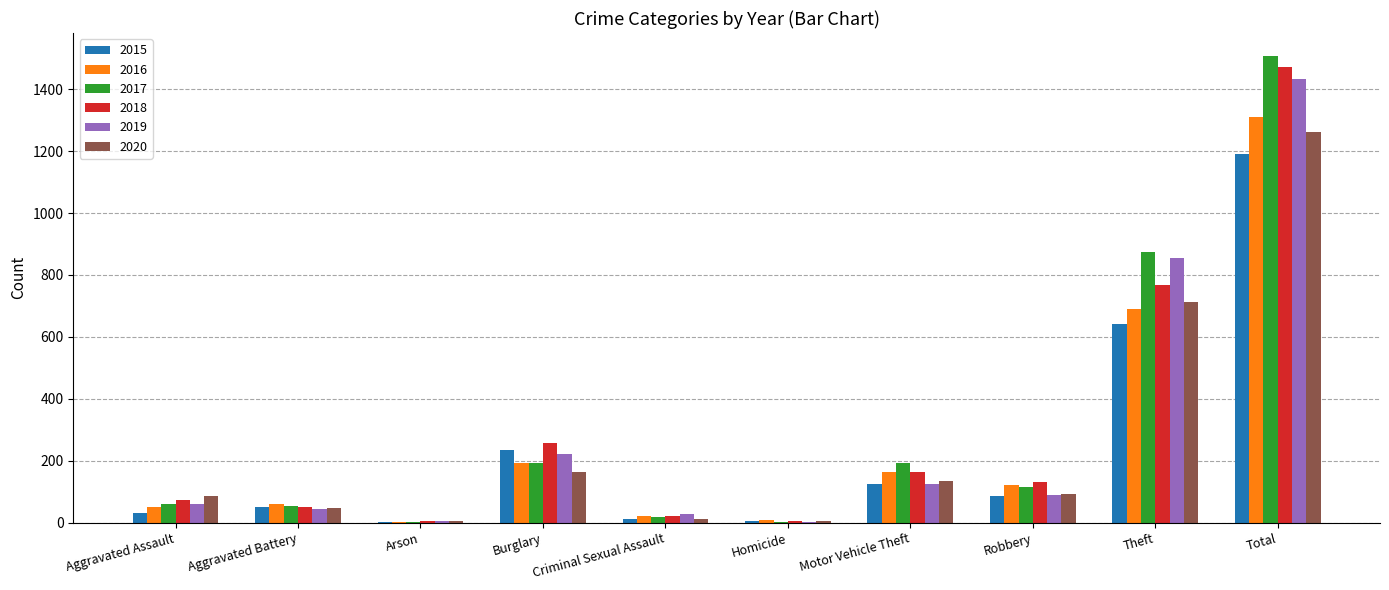

Is the value of 2019 at Theft greater than the value of 2015 at Theft?

Yes